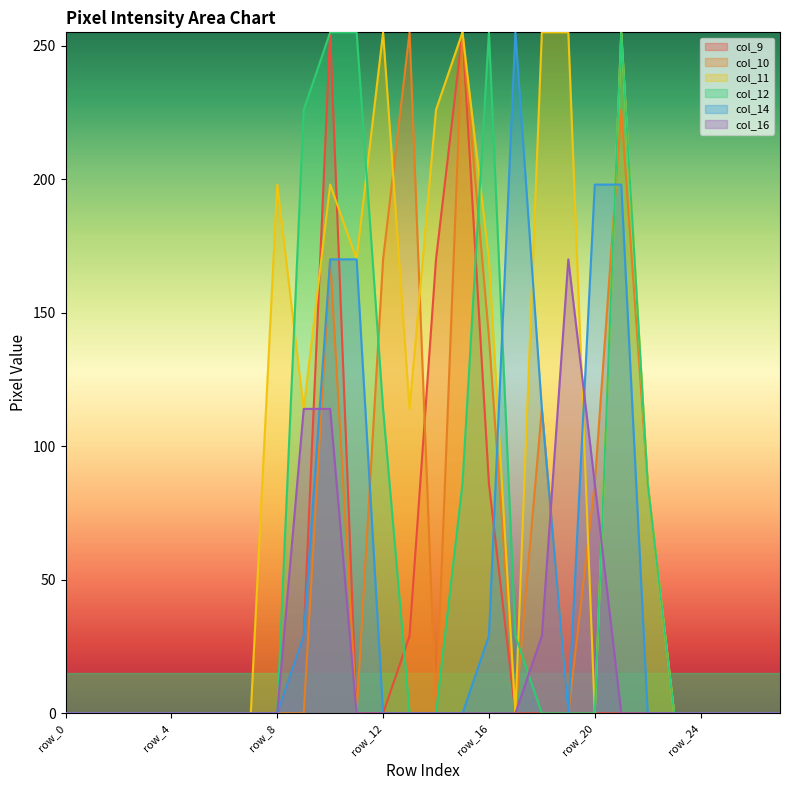

What is the total value across all series at row_14?

396